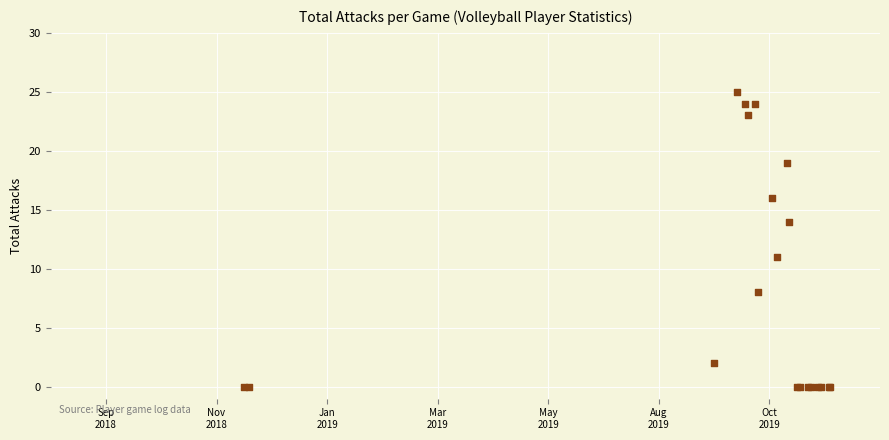

What Y value in the scatter plot is closest to 12?

11